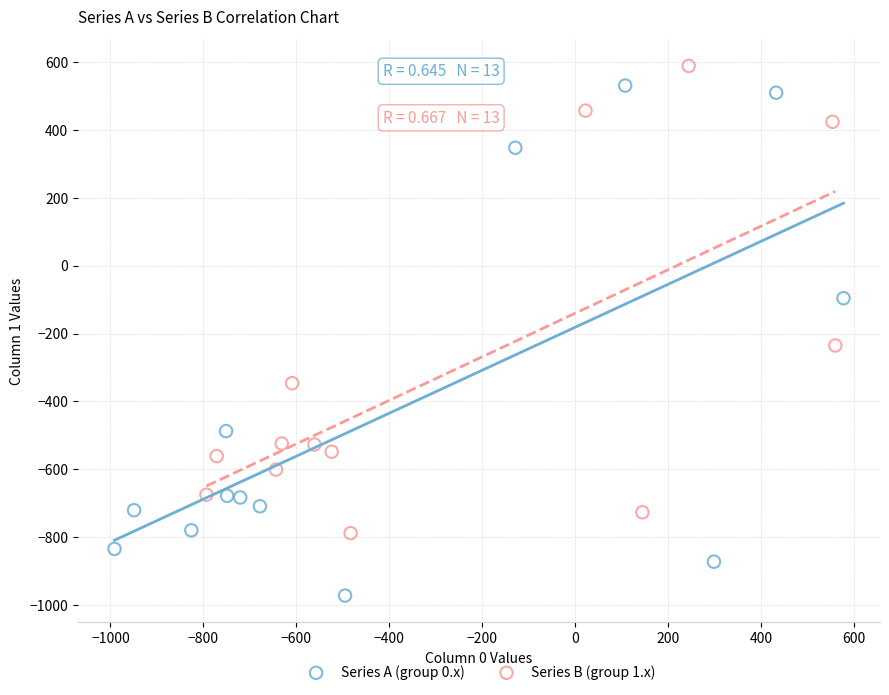

Which series has the widest spread of Y values?

Series A (group 0.x)